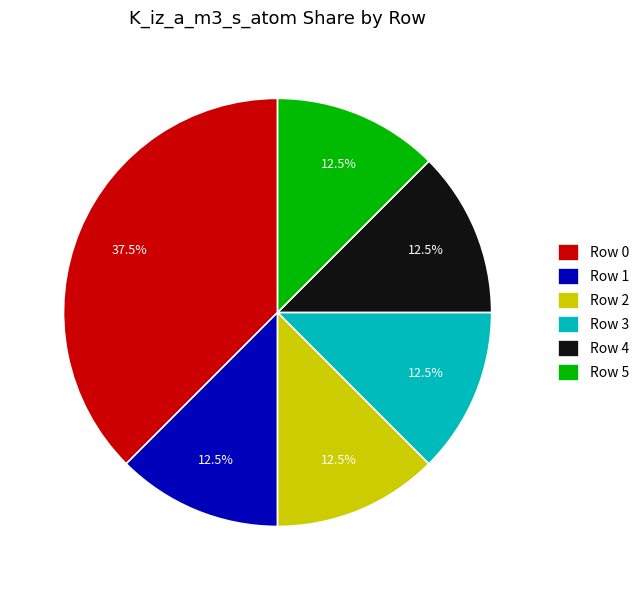

Combined, what portion of the pie is Row 4 and Row 0?

50.0%